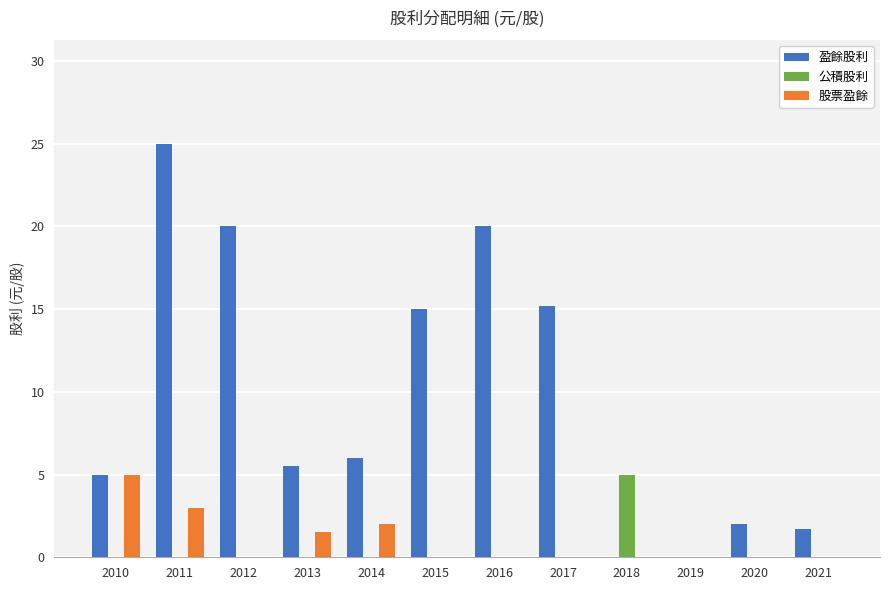

What is the greatest value displayed?

25.0